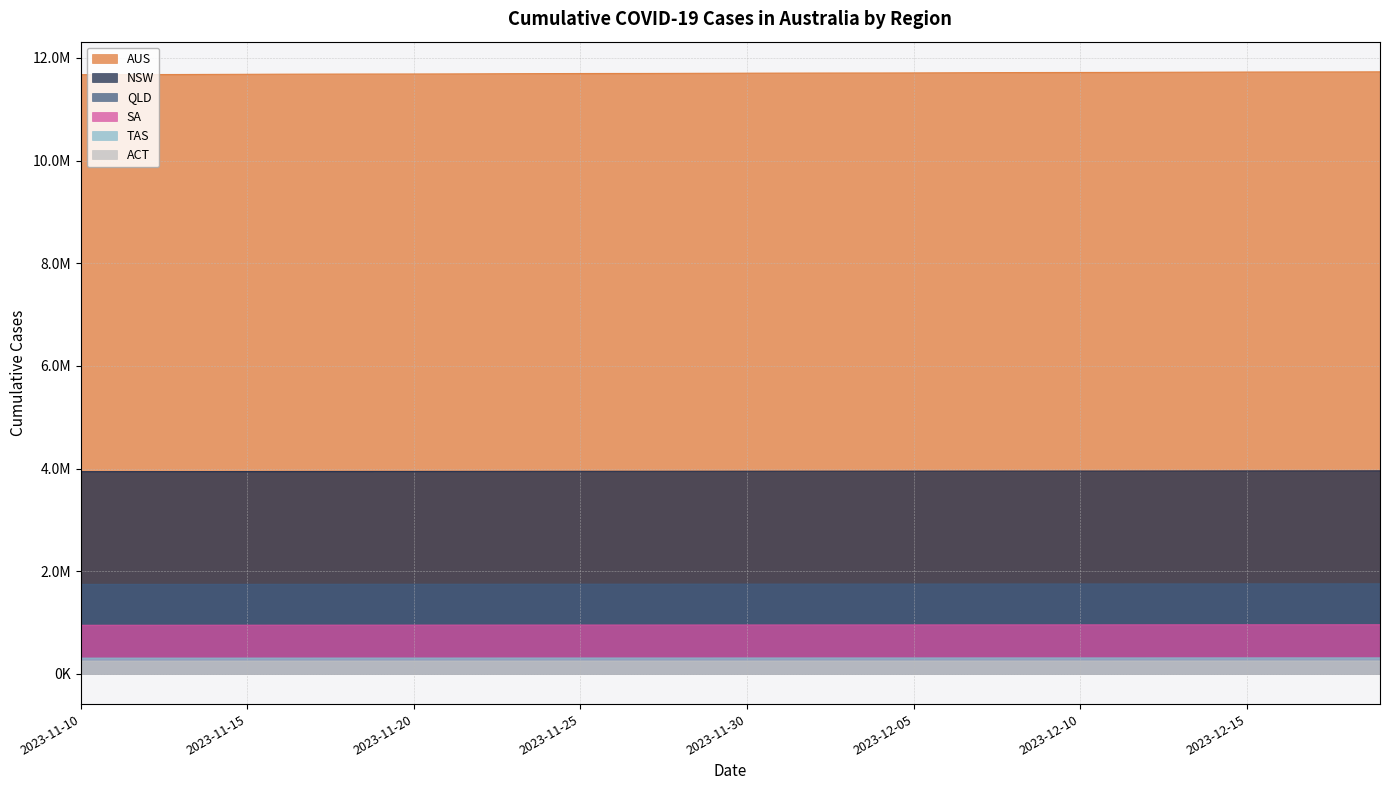

What is the label of the 3rd point from the right?

2023-12-17